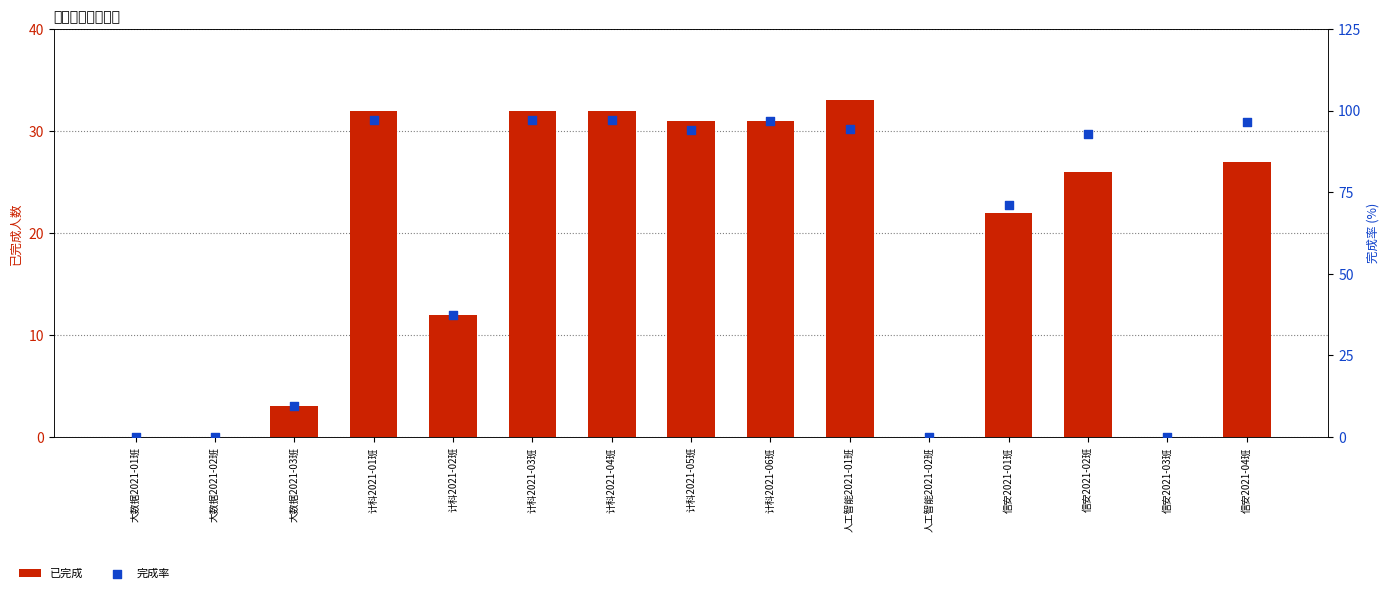

Which series has the largest Y range (max minus min)?

完成率